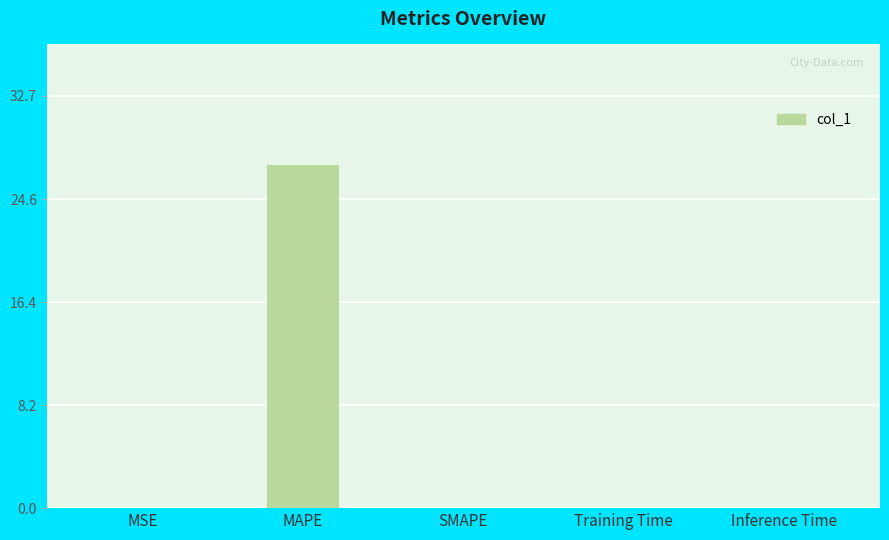

Are the bars horizontal?

No